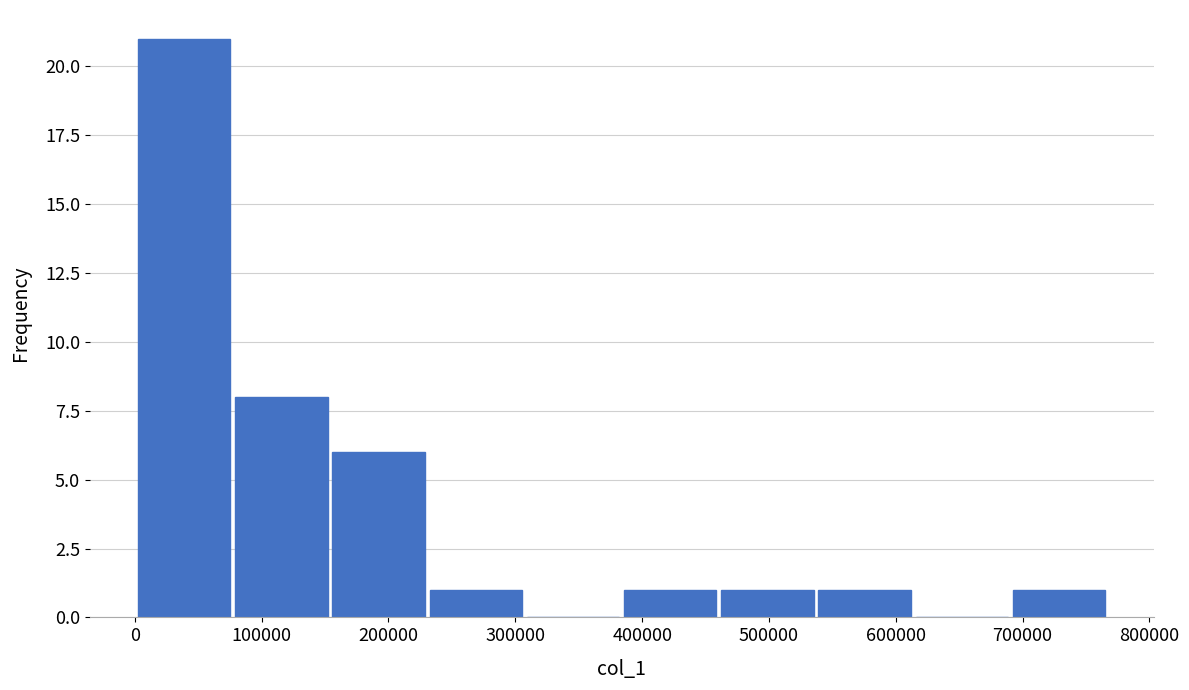

Reading left to right, transcribe this chart: for each bar, give the range it covers on the x-axis and its height. Neither the bar edges nor the heights are printed on the chart, so give them approximately, as read against the axes.

0 to 80000: 21
80000 to 150000: 8
150000 to 230000: 6
230000 to 310000: 1
310000 to 380000: 0
380000 to 460000: 1
460000 to 540000: 1
540000 to 610000: 1
610000 to 690000: 0
690000 to 770000: 1